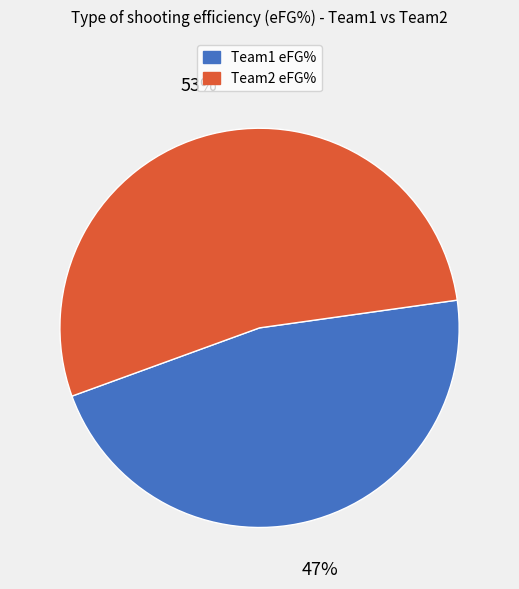

True or false: Team2 eFG% accounts for 48% of the total.

False